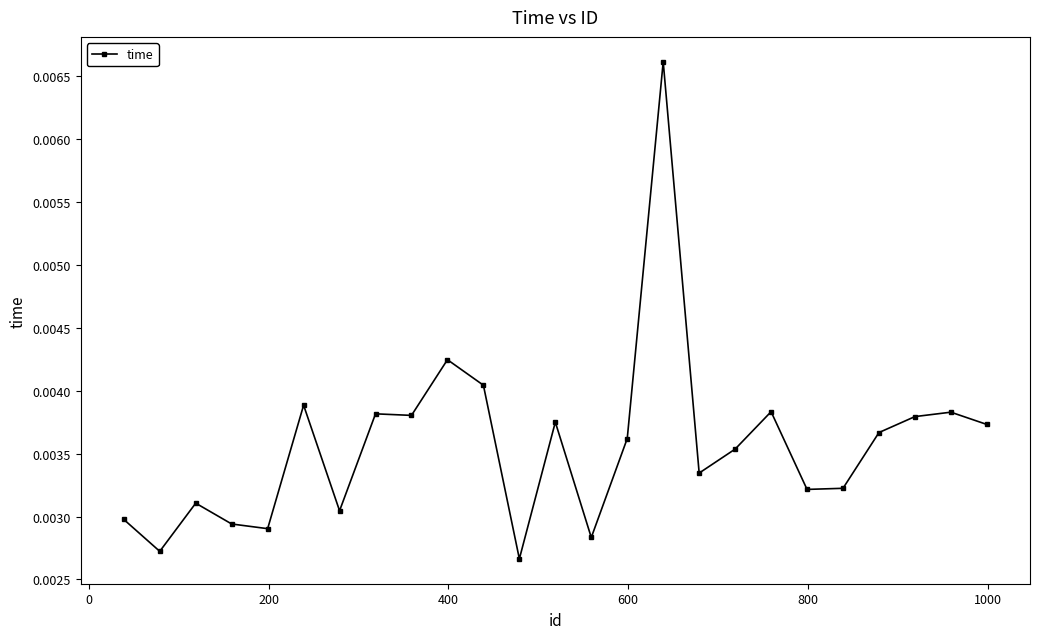

What is the sum of all values?

0.1